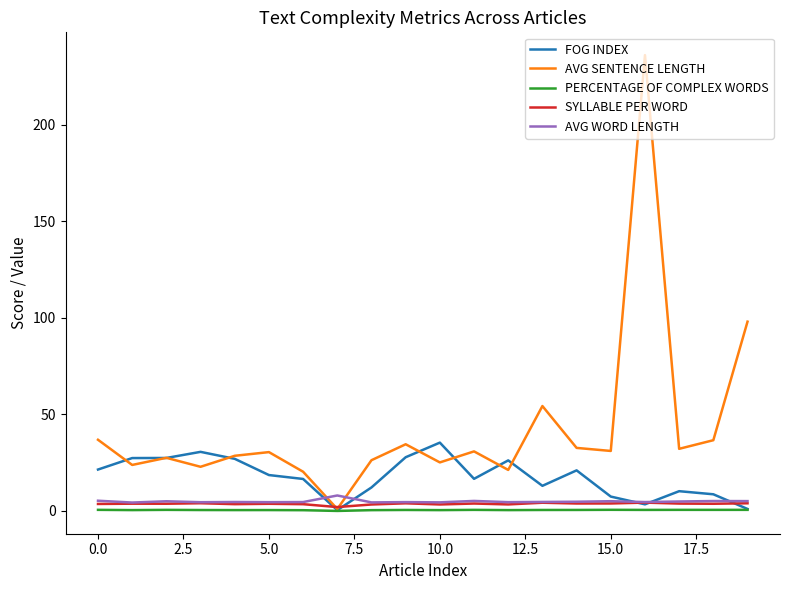

At how many categories does at least one series exceed 158?

1